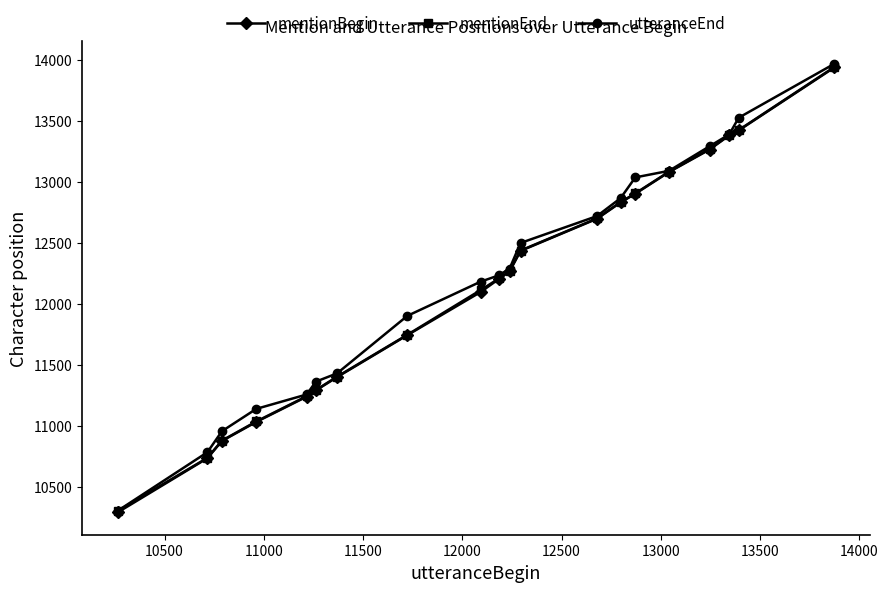

True or false: utteranceEnd has more than 2 points higher than both neighbors.

False